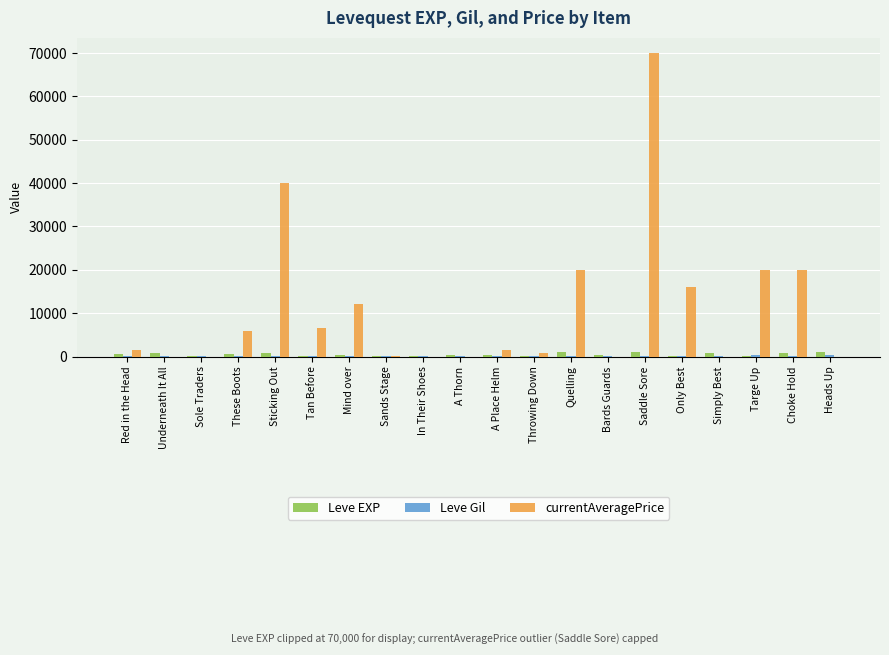

What is the total value across all series at Saddle Sore?

71160